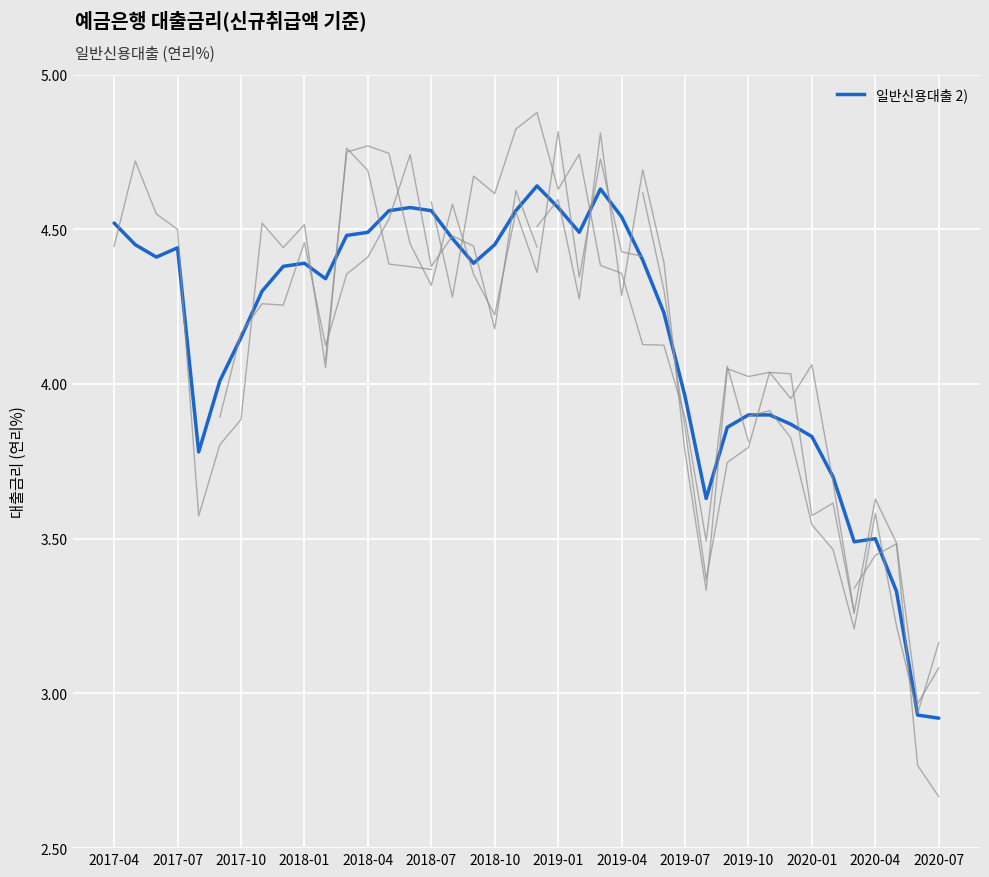

What is the difference between the maximum and minimum values?

1.7